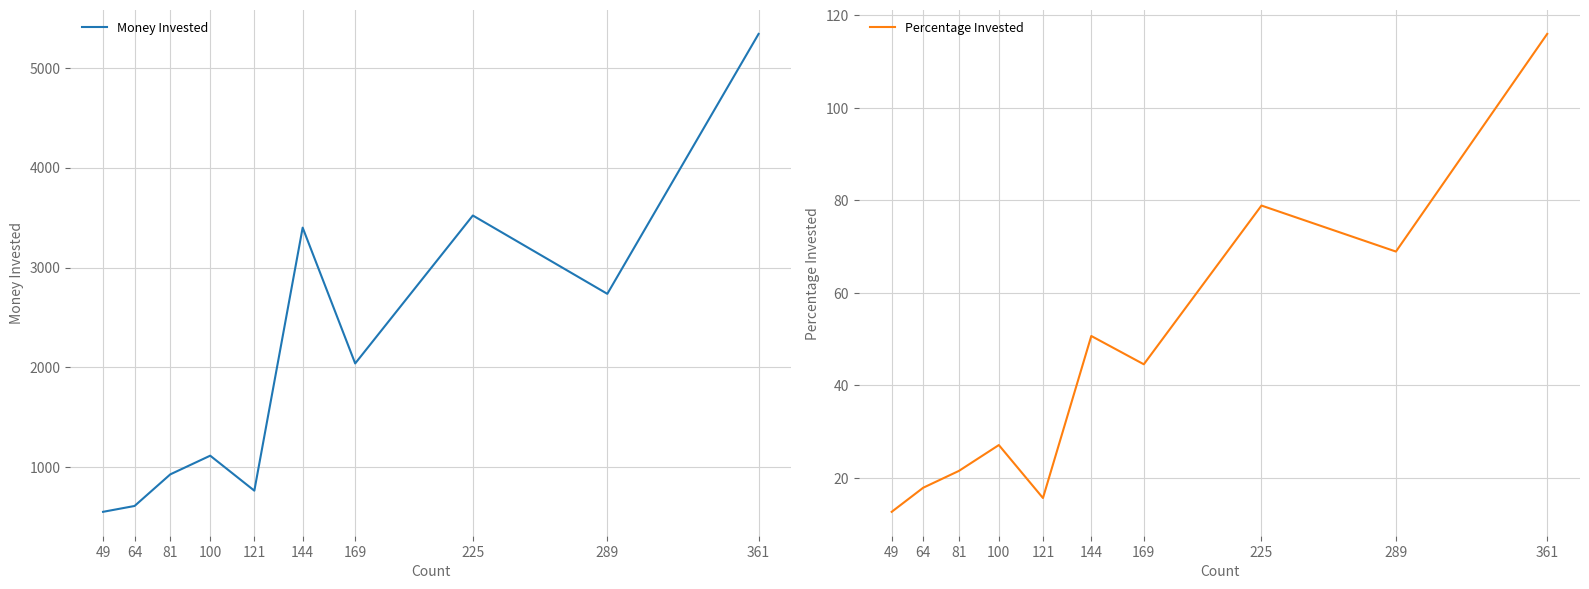

The value of Money Invested at 64 is 613.3. True or false?

True